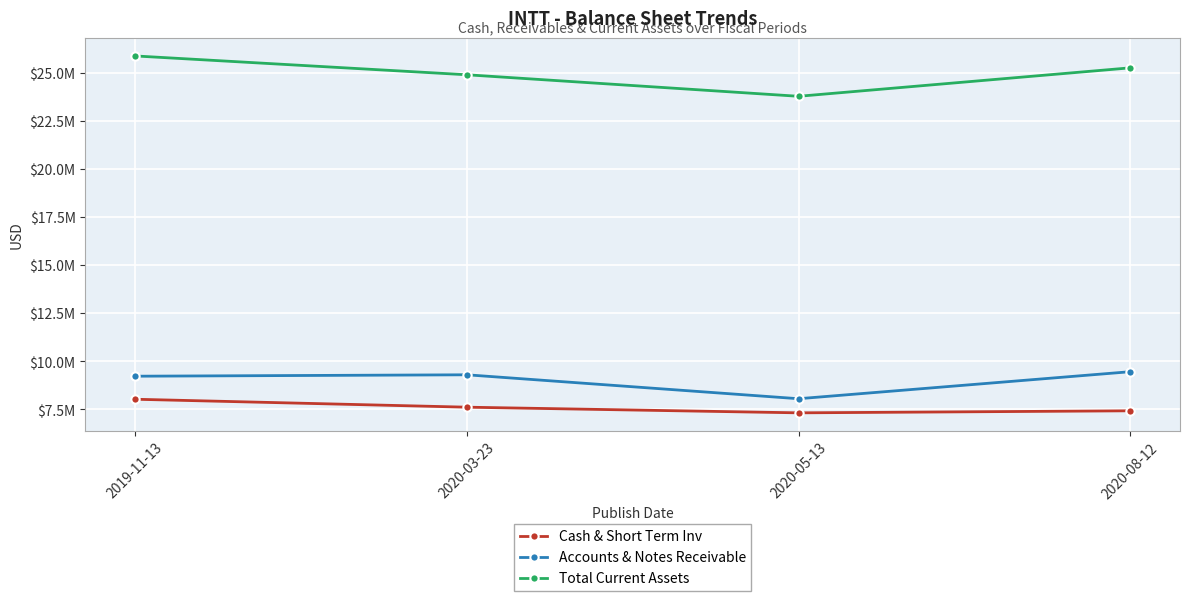

The Cash & Short Term Inv series shows 12712082 at 2020-03-23. True or false?

False